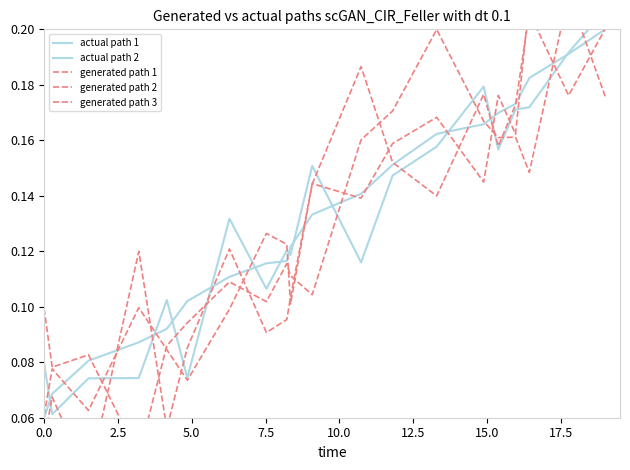

What is the value of the generated path 2 point at the 15th from the left?

0.2